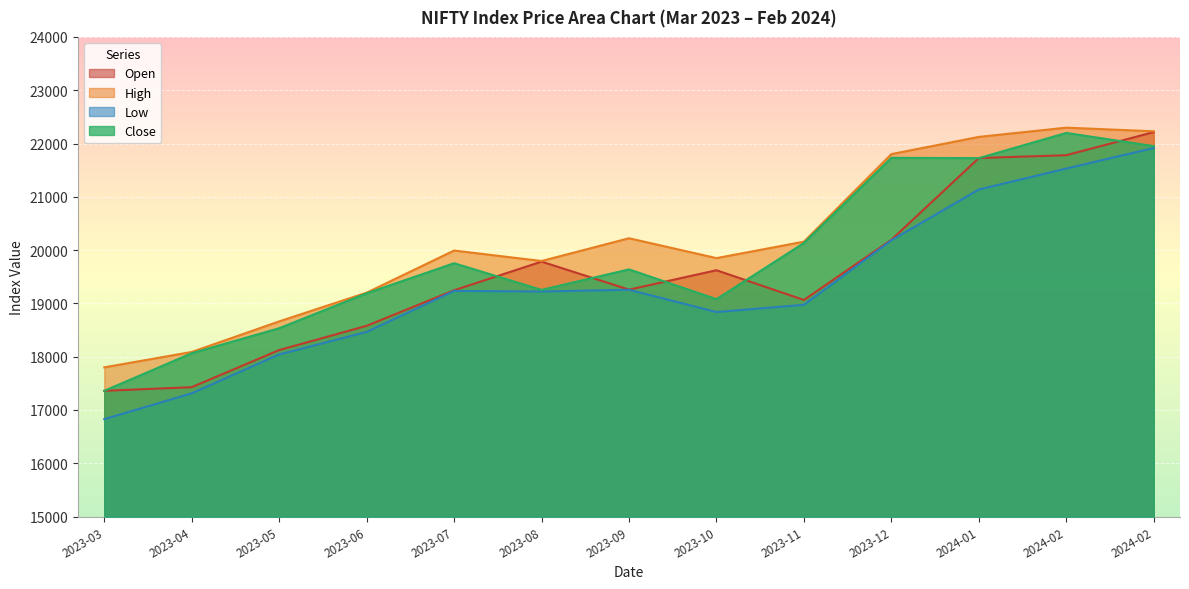

Where is Open nearest to the value 19787?

2023-08